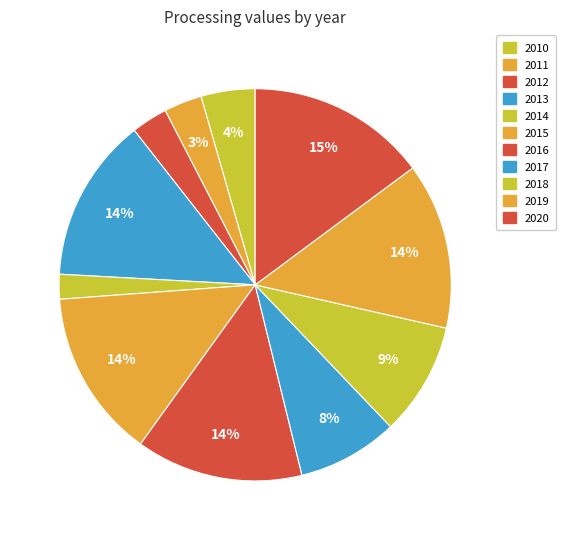

Is there any slice that represents more than half of the pie?

No